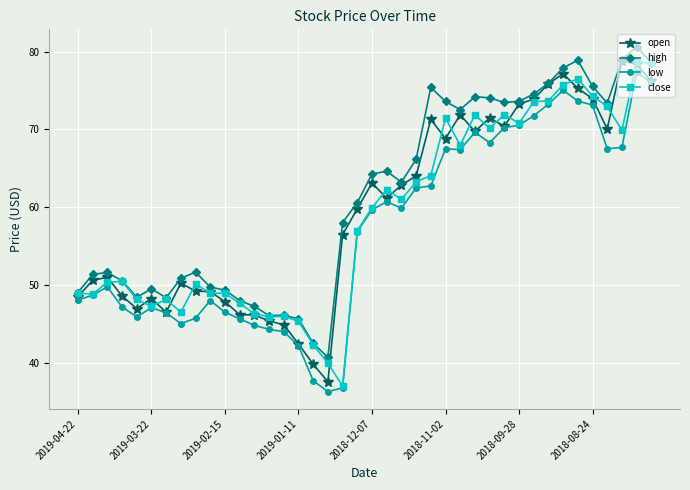

What is the value of the high point at the 36th from the left?

75.6